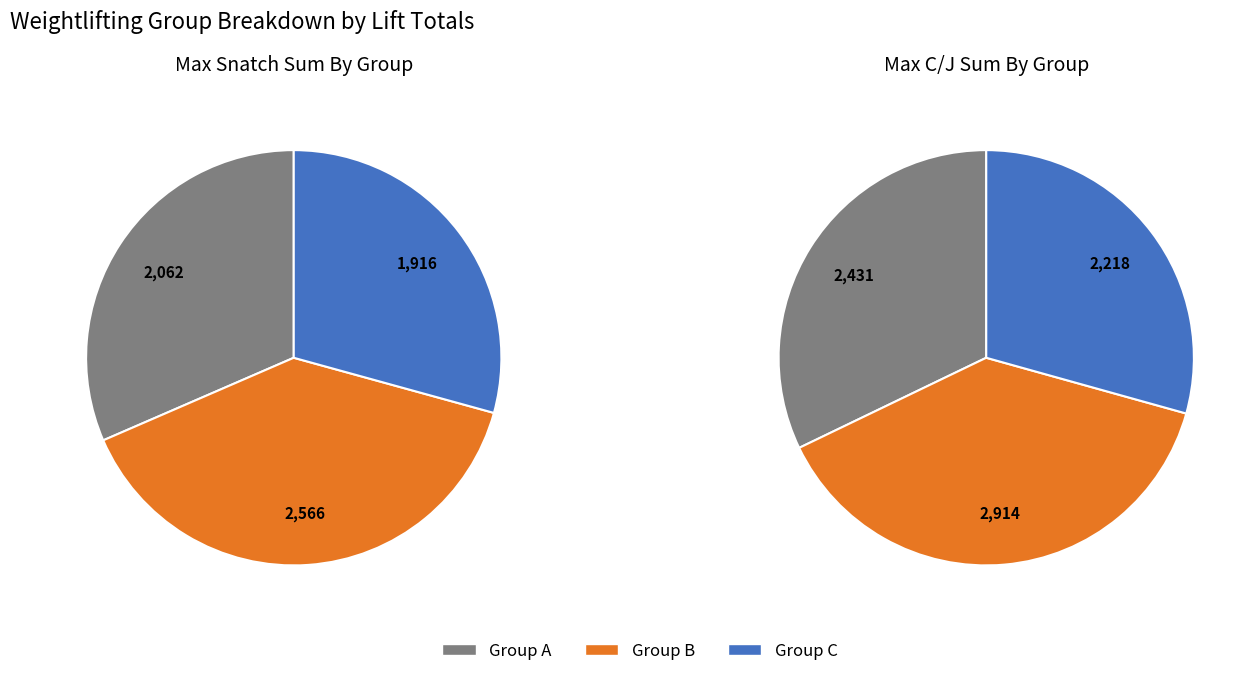

True or false: B accounts for 30% of the total.

False